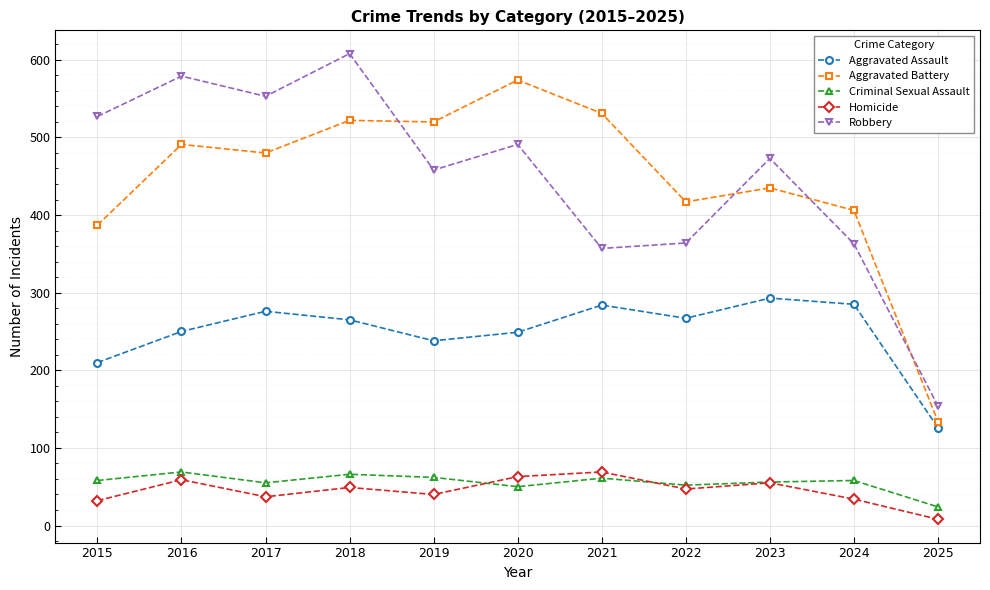

How many lines are shown in the chart?

5